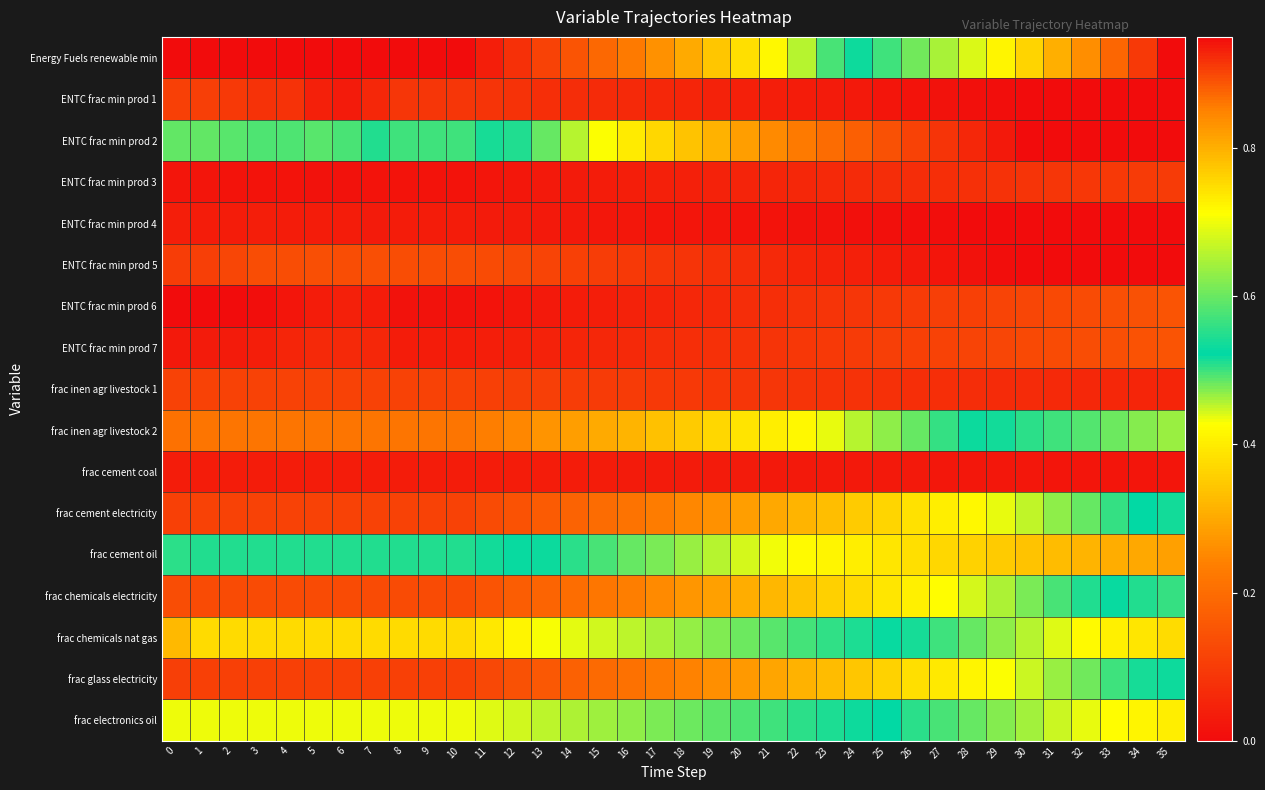

Which has a higher value, 32 or 31?

32